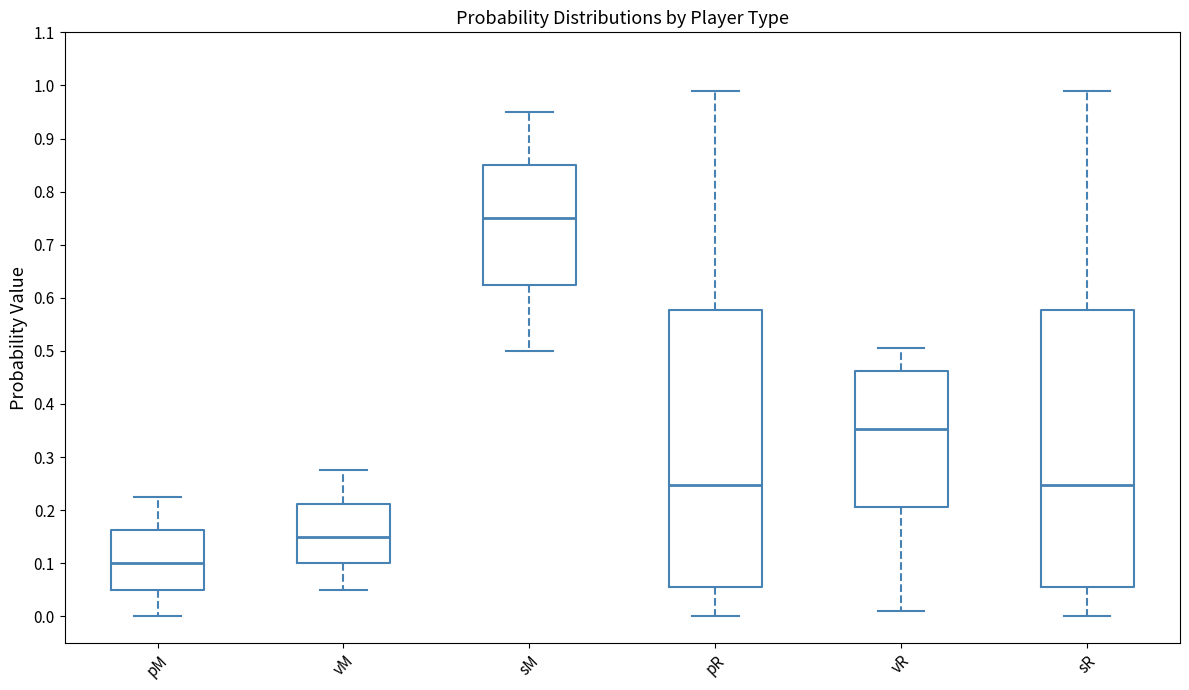

Where does the upper whisker of the box for pR end on the y-axis? The values are not printed on the chart, so give them approximately, as read against the axis.

0.99